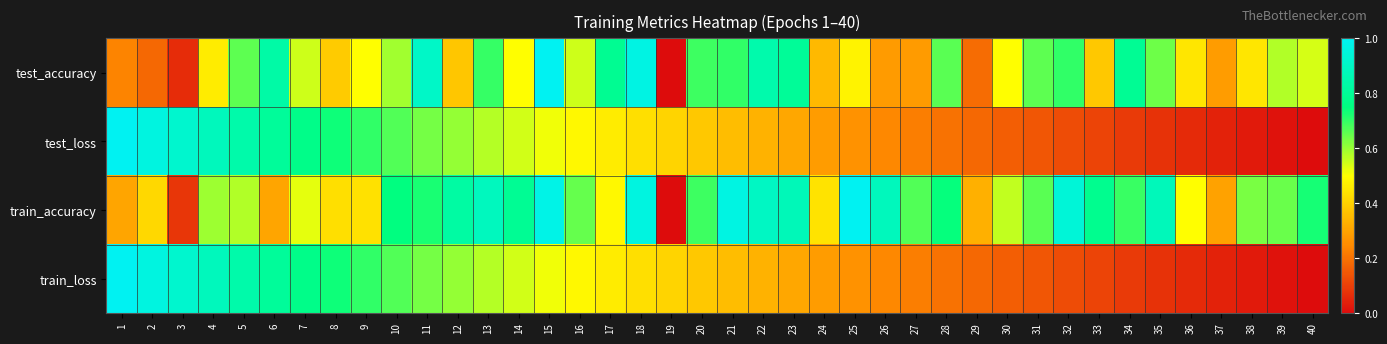

At how many categories does at least one series exceed 0?

40